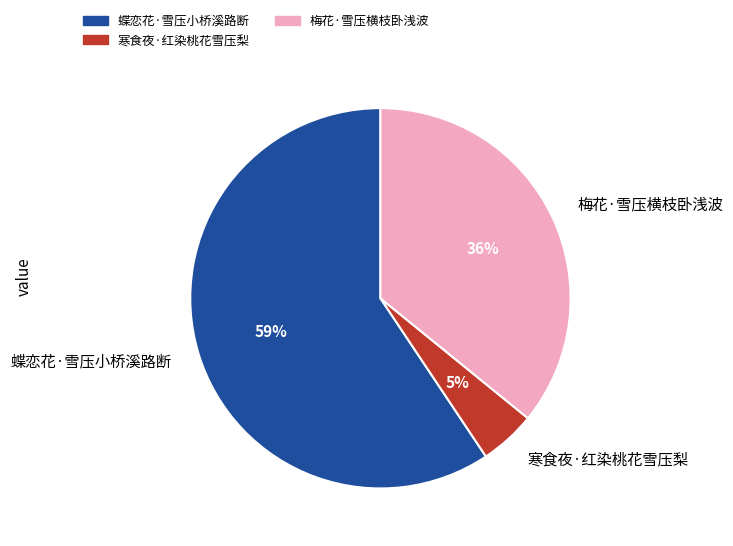

Is there a majority slice in this chart?

Yes